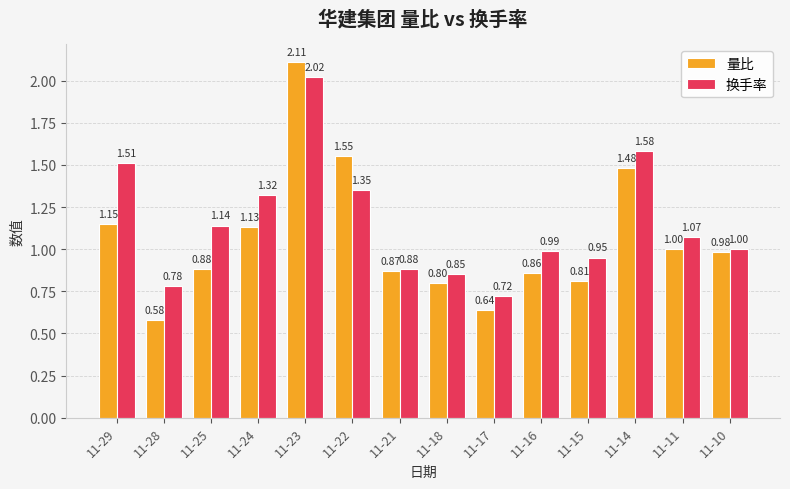

What is the maximum value for 量比?

2.1